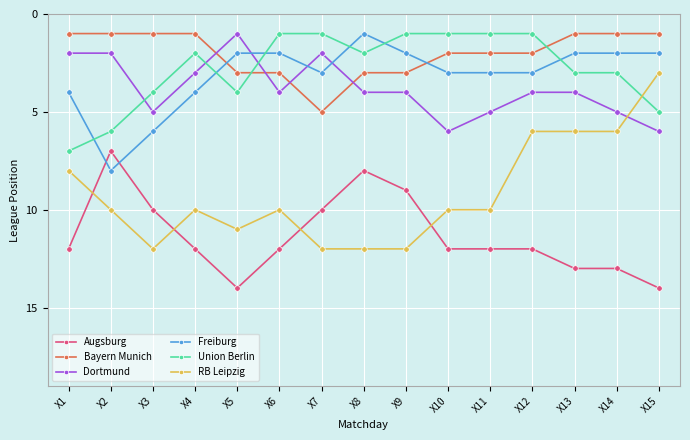

Which series has the largest range (max minus min)?

RB Leipzig